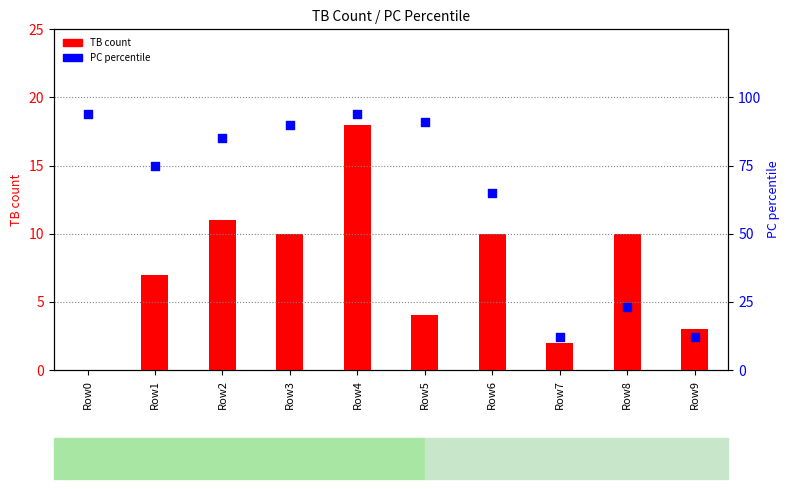

Which series contains the lowest Y value?

TB count